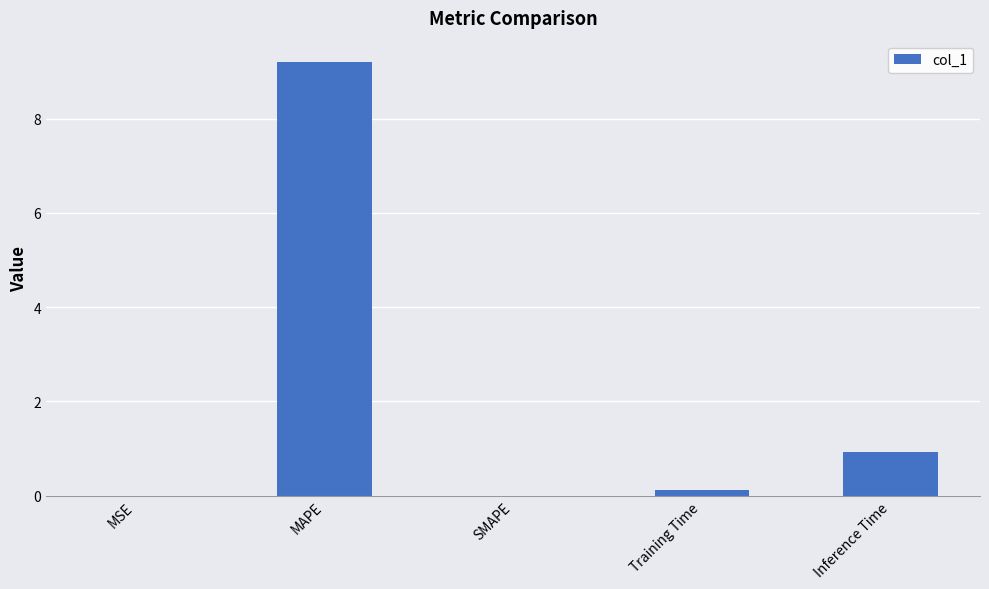

Which label corresponds to the largest value in the chart?

MAPE